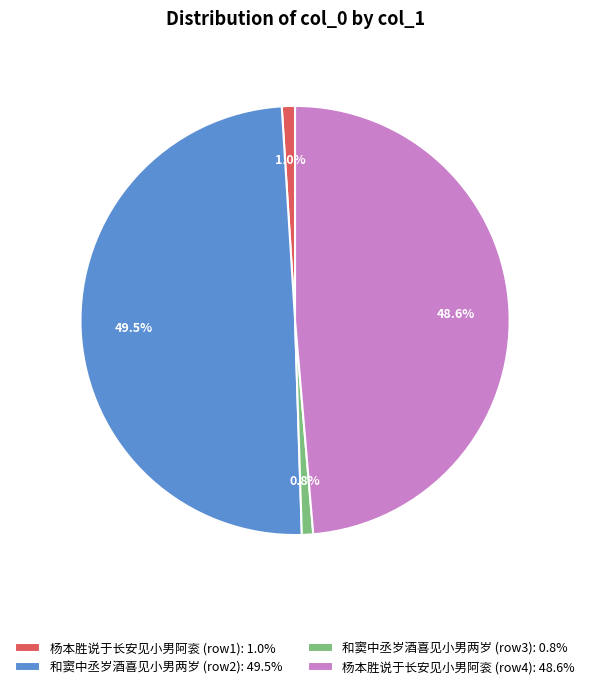

To the nearest percent, what is the difference between the largest and smallest slice percentages?

49%